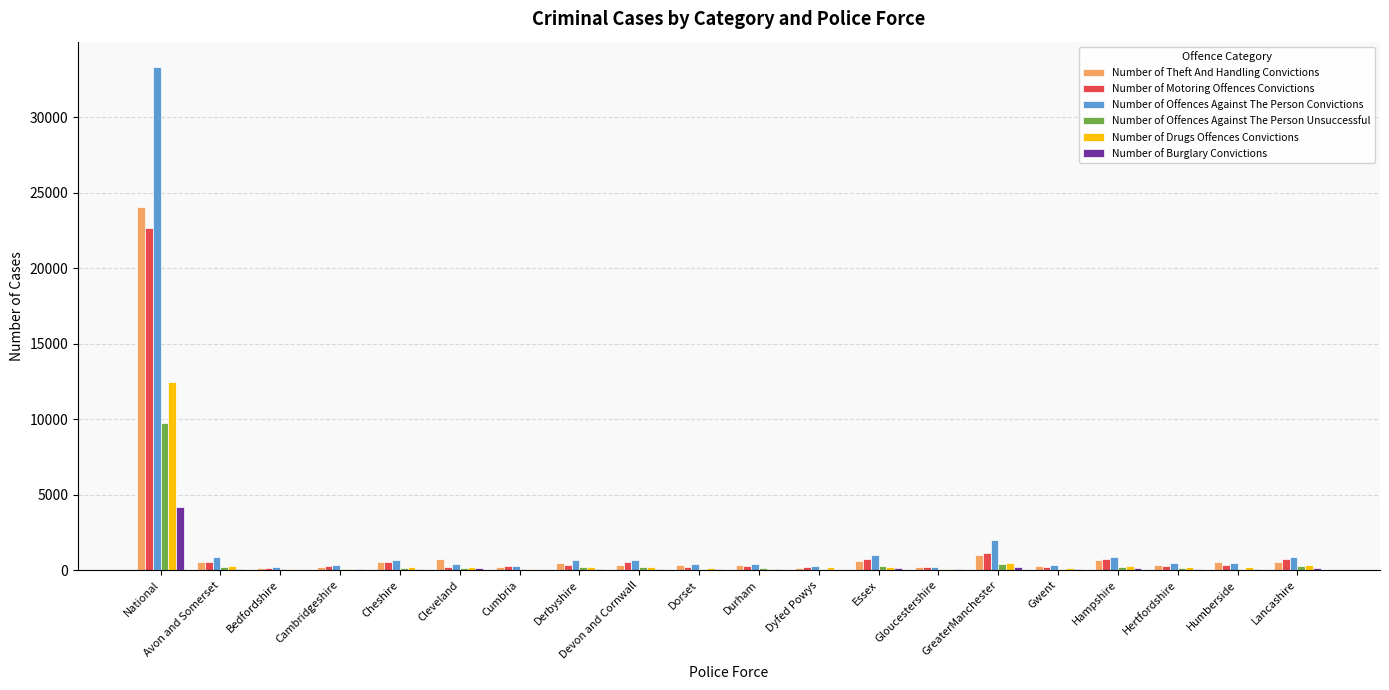

The value of Number of Drugs Offences Convictions at Dyfed Powys is 171. True or false?

True